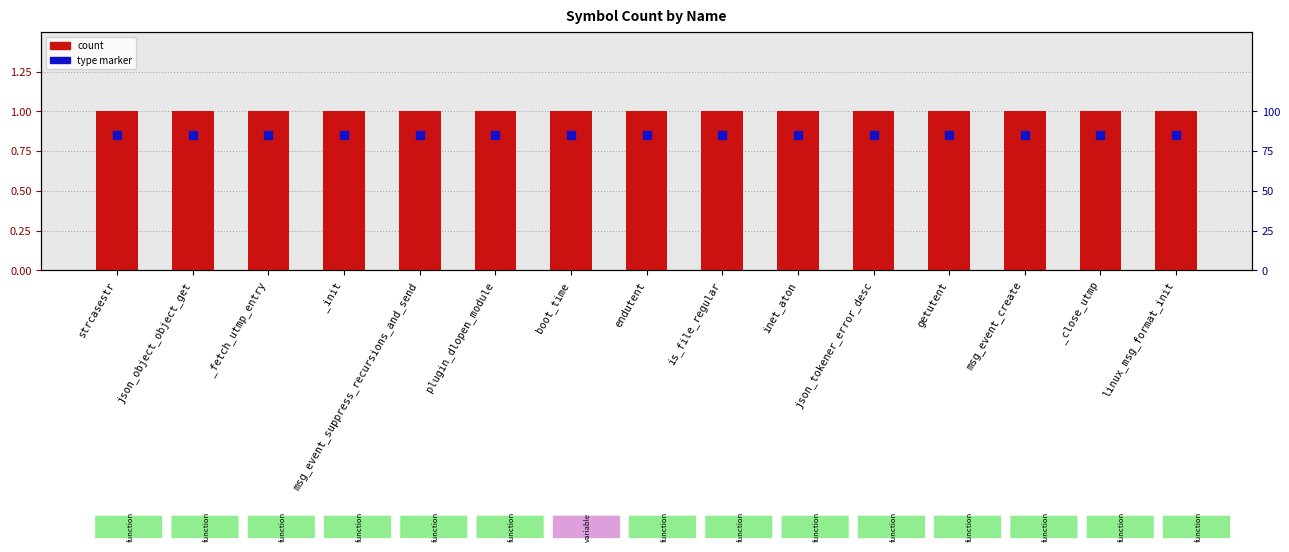

Which series contains the highest Y value?

count